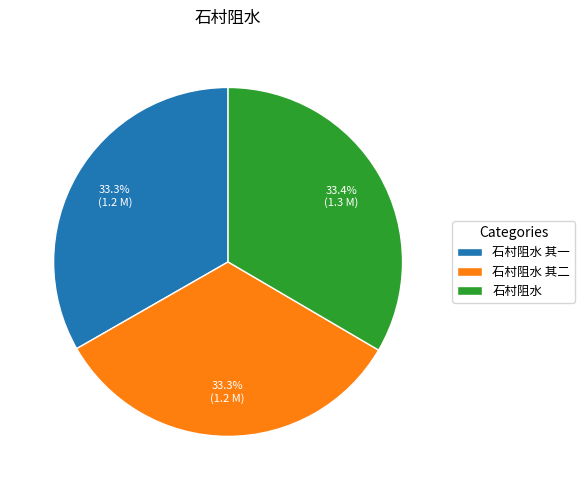

What percentage do 石村阻水 其二 and 石村阻水 together represent?

66.7%